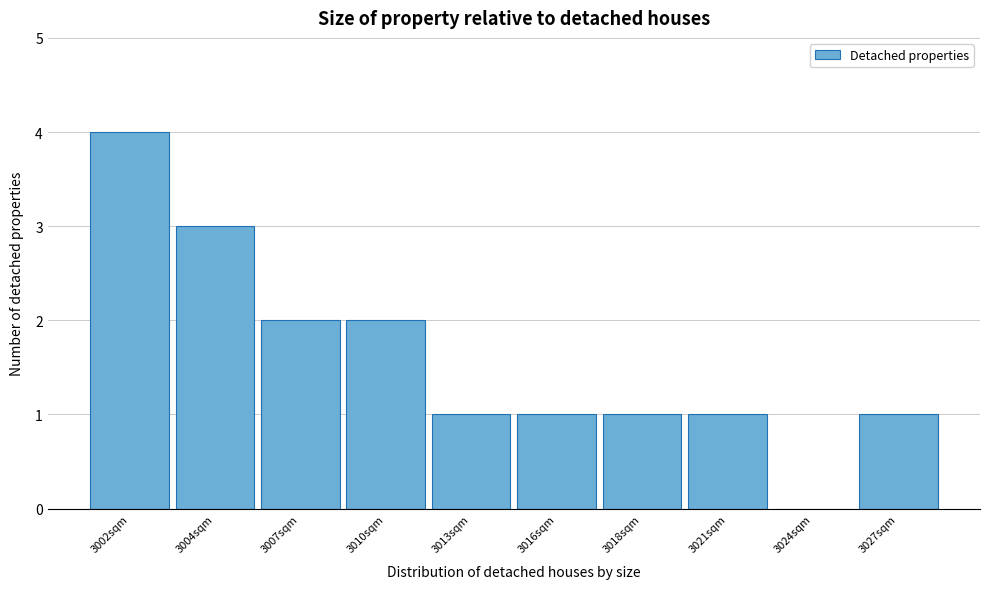

Reading left to right, what are all the values shown in this chart?

3002sqm=4	3004sqm=3	3007sqm=2	3010sqm=2	3013sqm=1	3016sqm=1	3018sqm=1	3021sqm=1	3024sqm=0	3027sqm=1